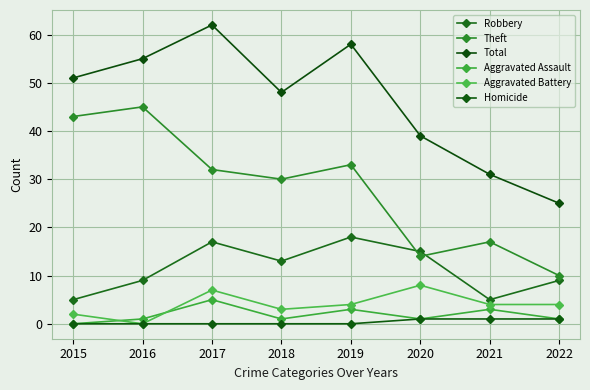

What is the sum of the Aggravated Battery values at 2021 and 2022?

8